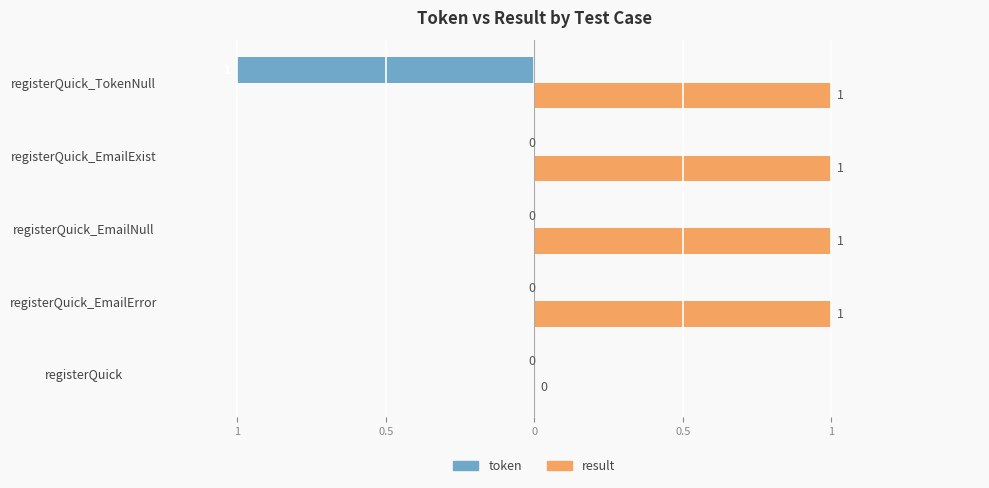

What are all the series names shown in the legend?

token, result